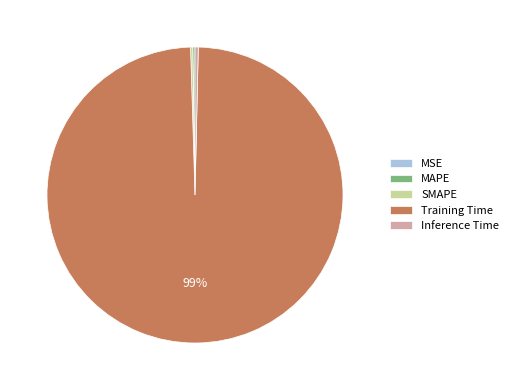

Does Training Time account for over 50% of the chart?

Yes